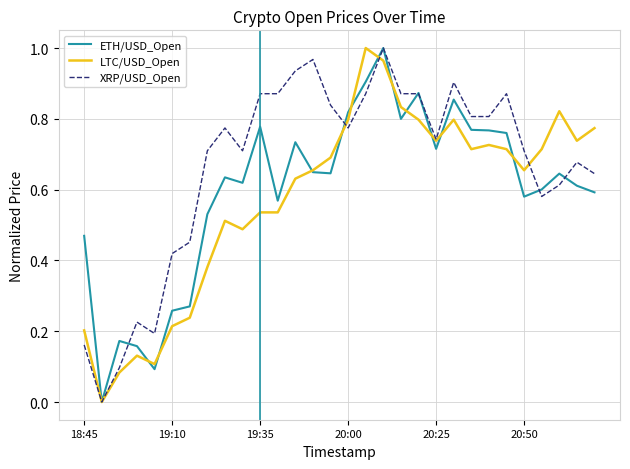

What are all the series names shown in the legend?

ETH/USD_Open, LTC/USD_Open, XRP/USD_Open